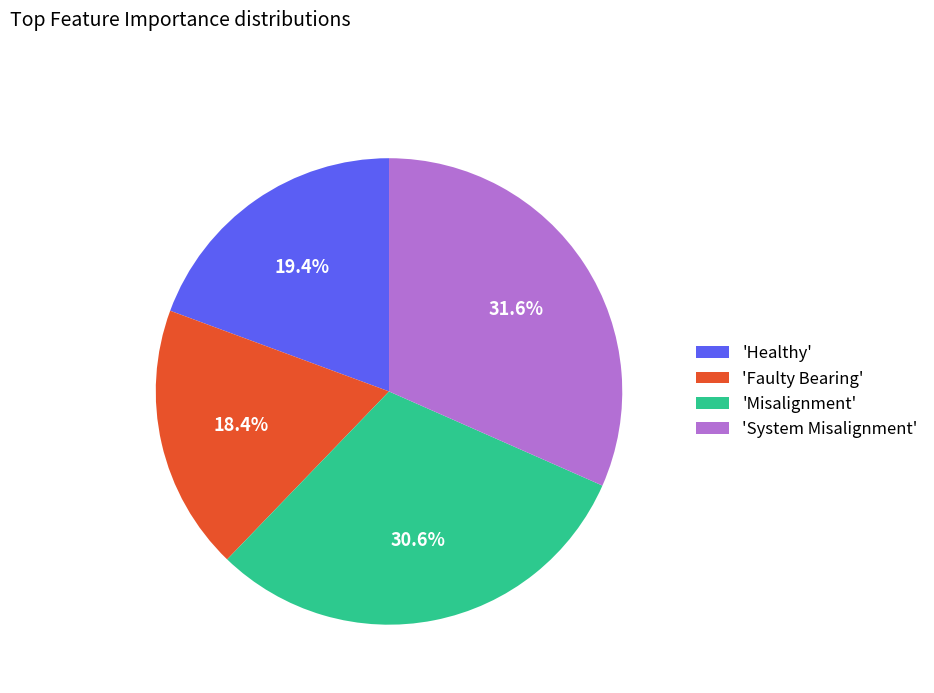

Which slice is the largest?

'System Misalignment'